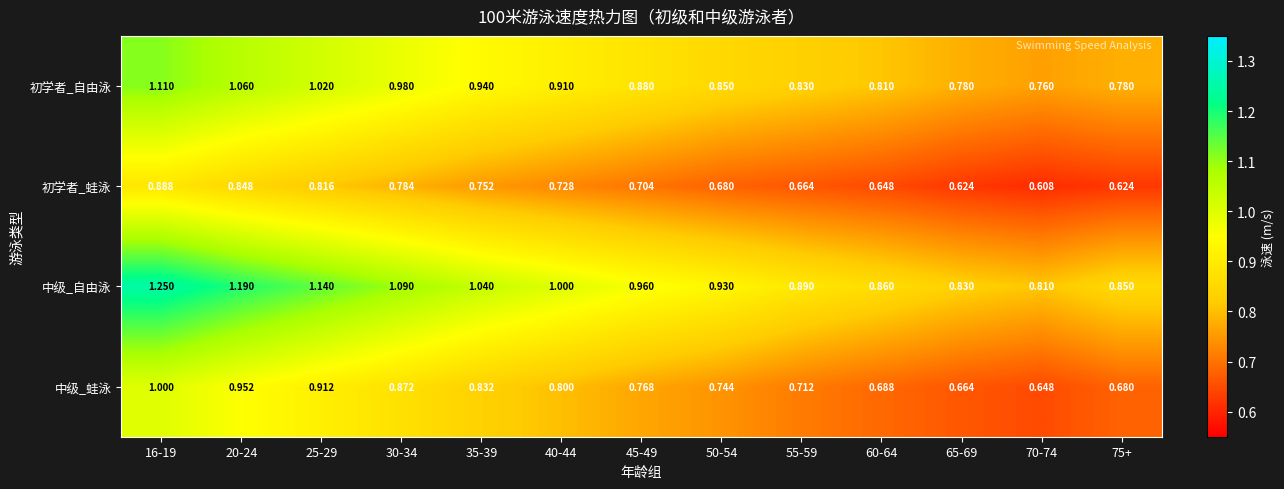

What is the total value across all series at 30-34?

3.7